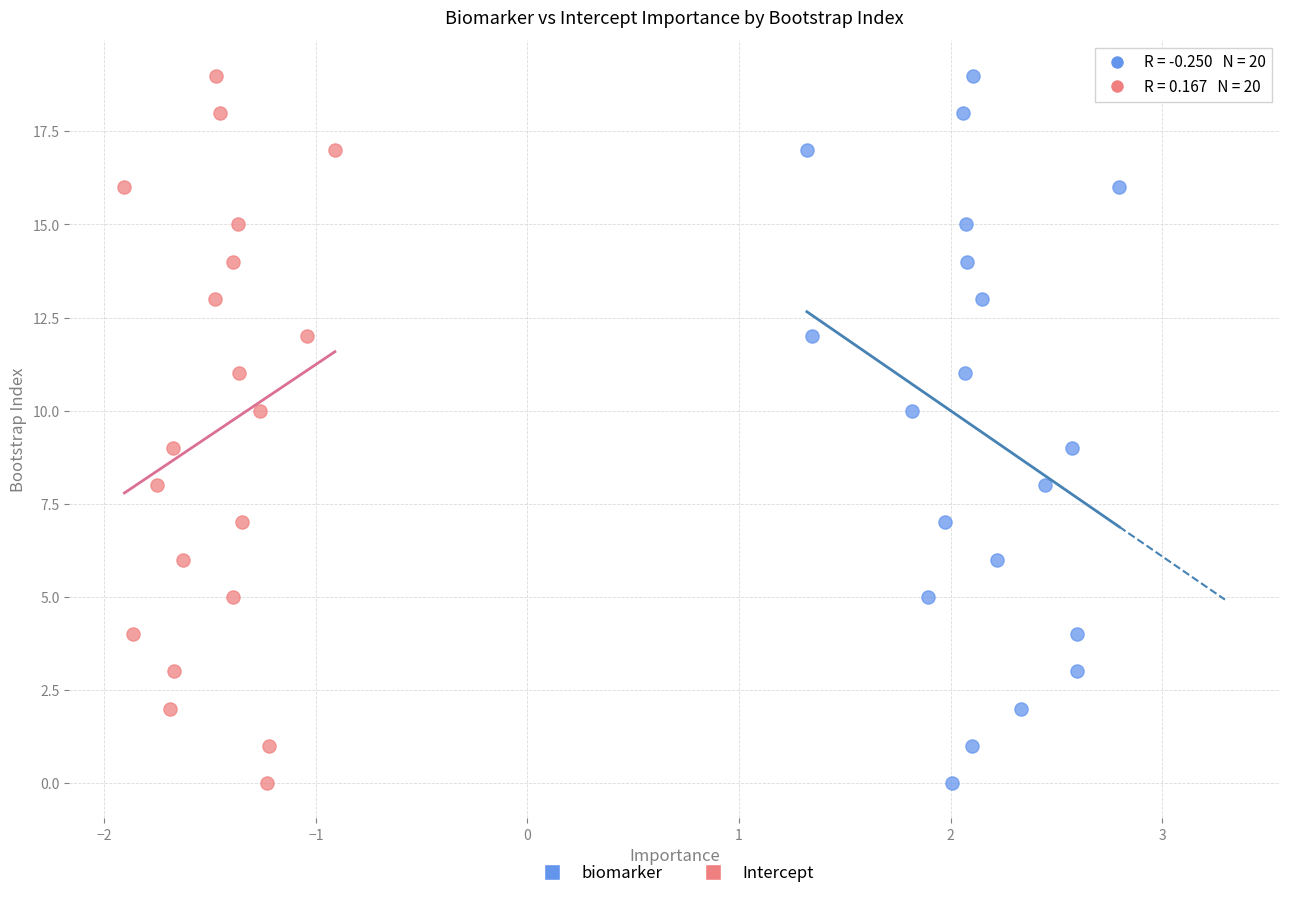

What are all the series names shown in the legend?

biomarker, Intercept